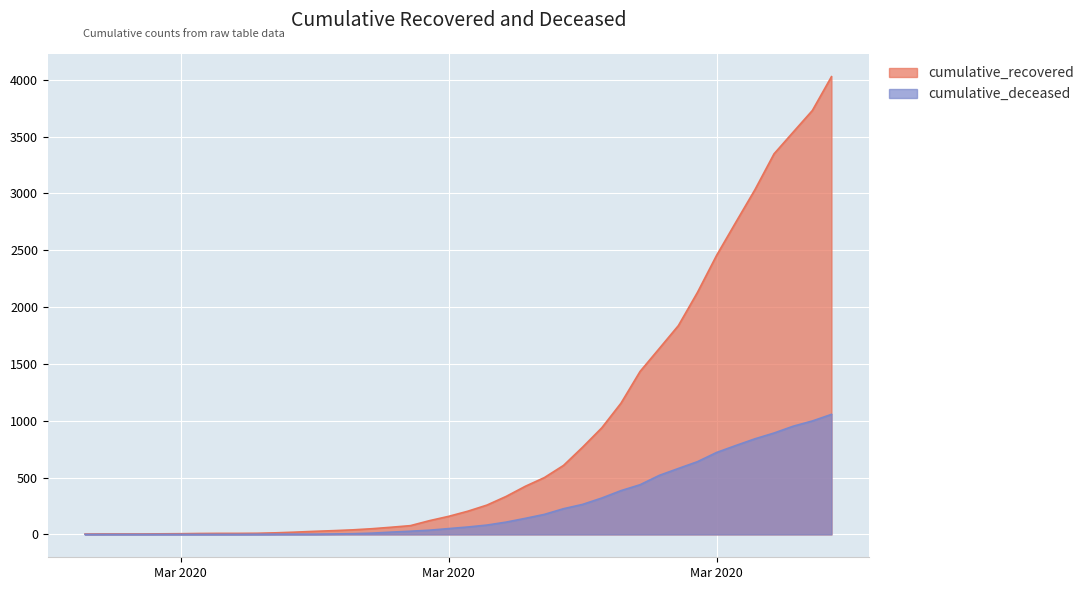

What are all the series names shown in the legend?

cumulative_recovered, cumulative_deceased